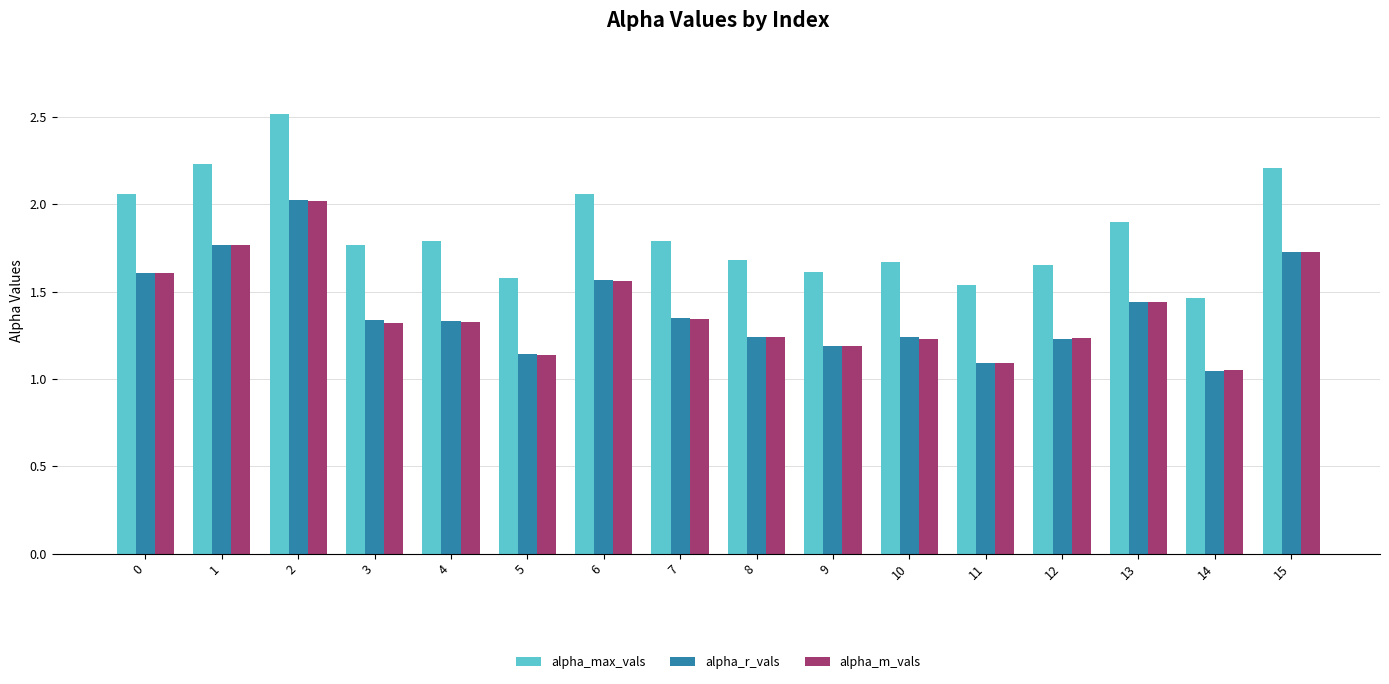

Between 1 and 13, which series saw the biggest shift?

alpha_max_vals